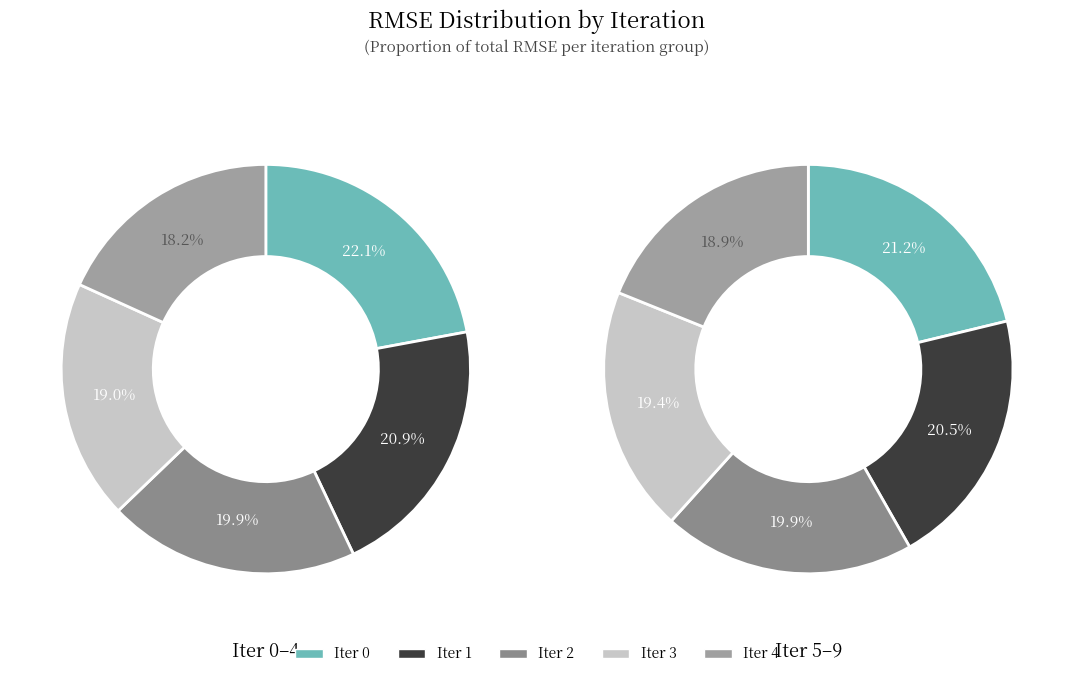

True or false: 1 accounts for 21% of the total.

True